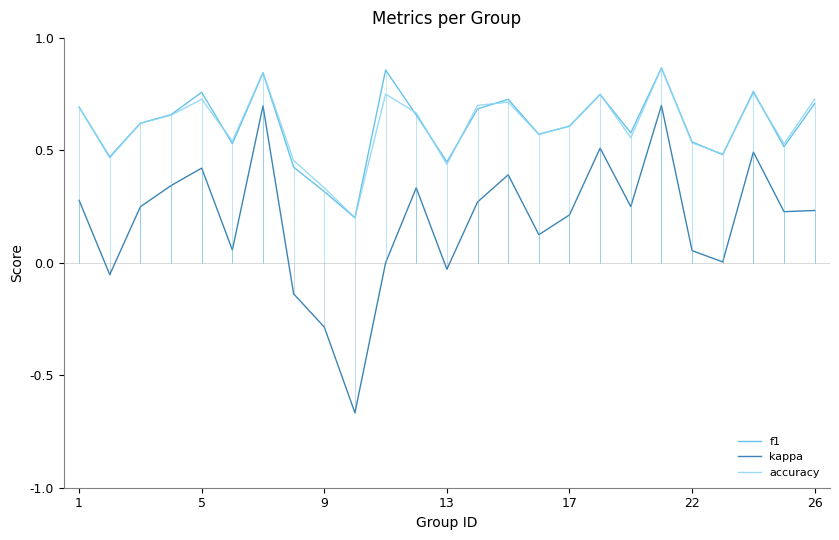

True or false: f1 and kappa intersect in this chart.

False